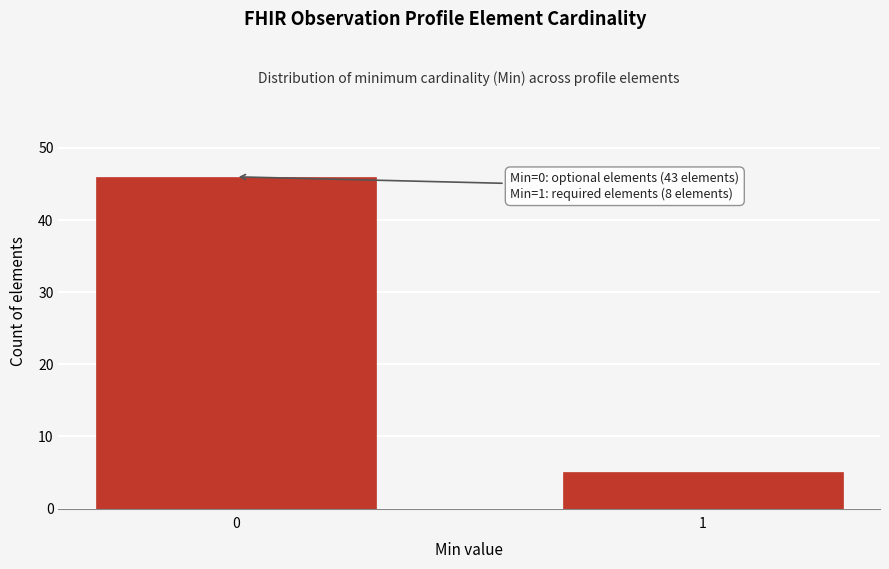

Reading left to right, extract all data points from this chart.

46	5